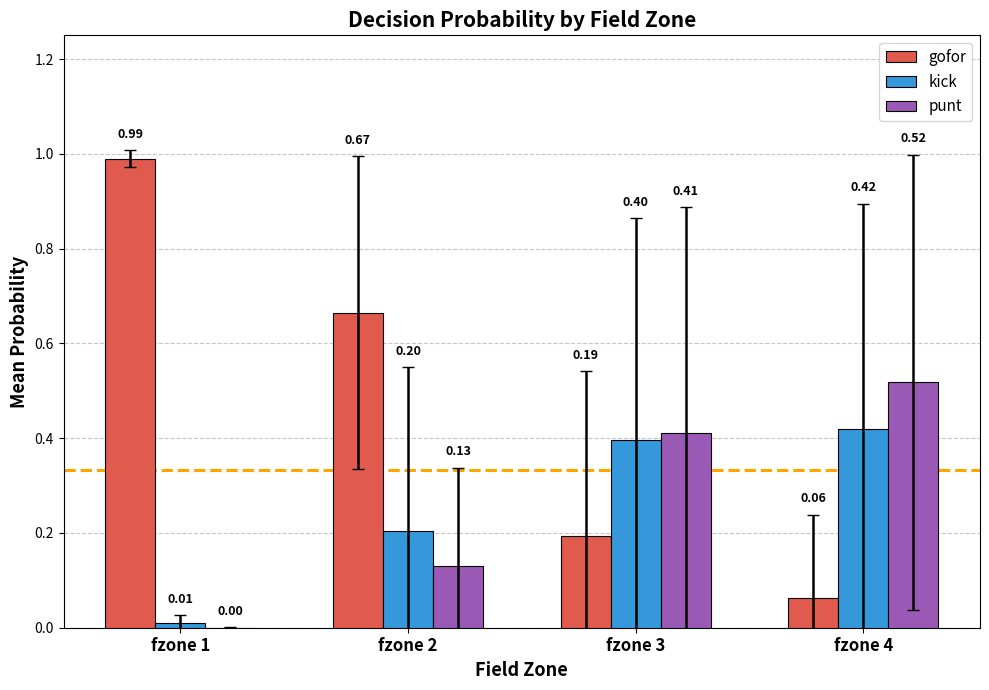

Is the value of gofor at fzone 2 greater than the value of punt at fzone 1?

Yes